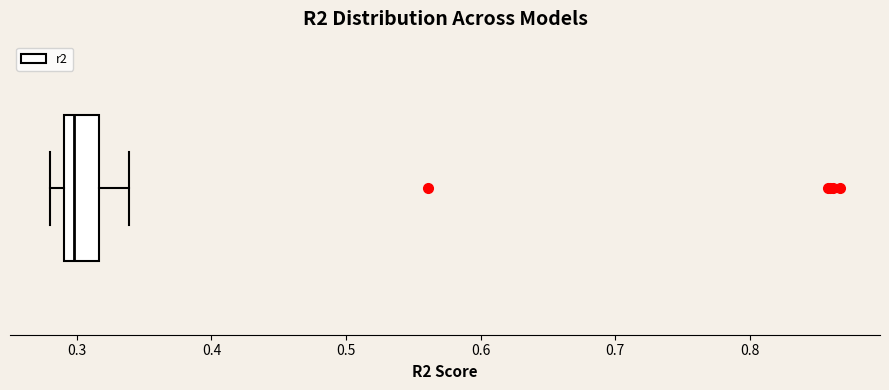

Transcribe this box plot: give where the median line is, the range the box spans, and where the two whiskers end, as read against the x-axis. The values are not printed on the chart, so give them approximately, as read against the axis.

median 0.30, box 0.29 to 0.32, whiskers 0.28 to 0.34